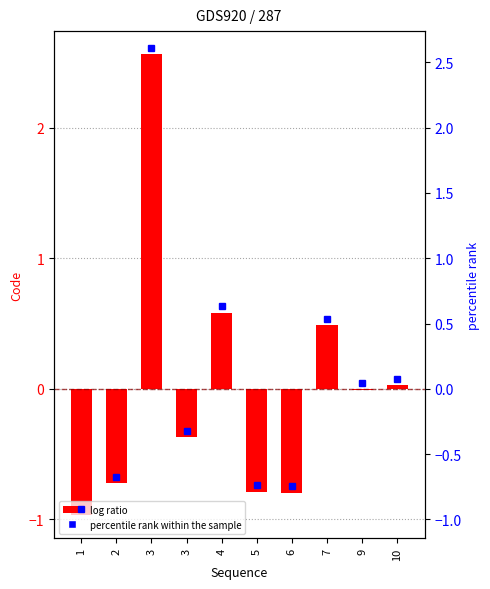

Where does the data first go above 0?

3